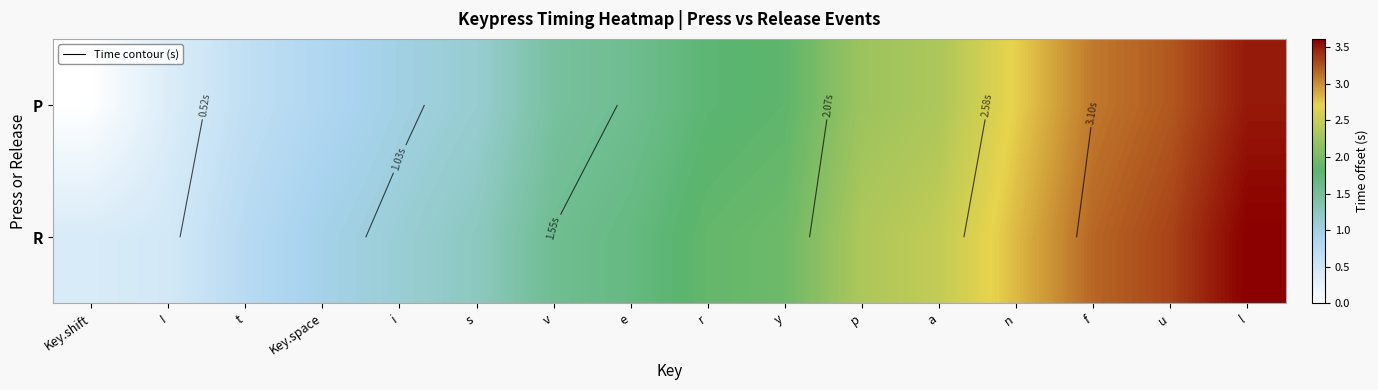

Rank the series by their maximum value, from lowest to highest.

P, R